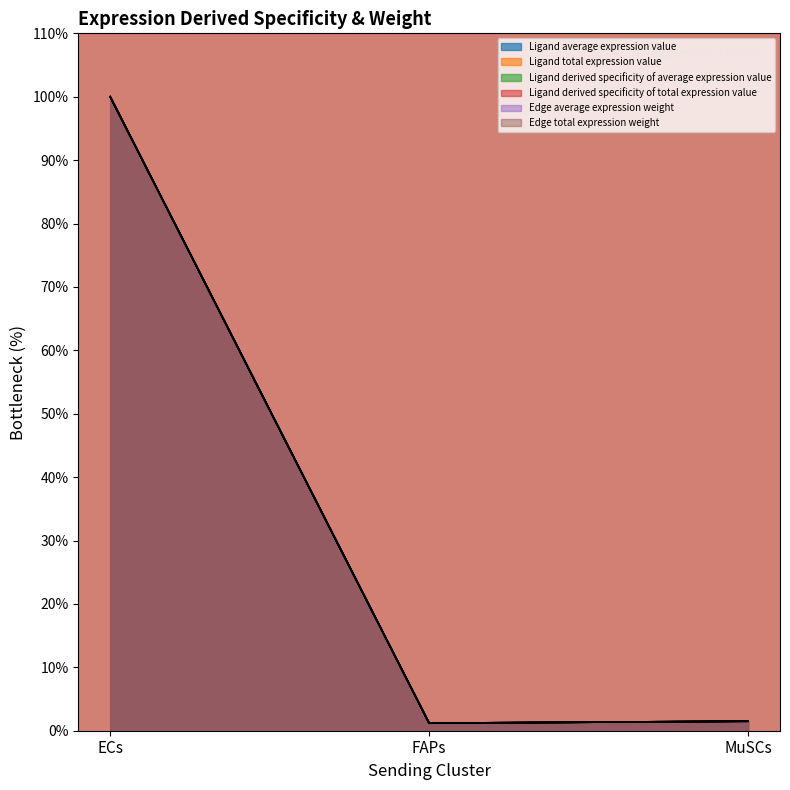

What is the label of the 1st point from the right?

MuSCs